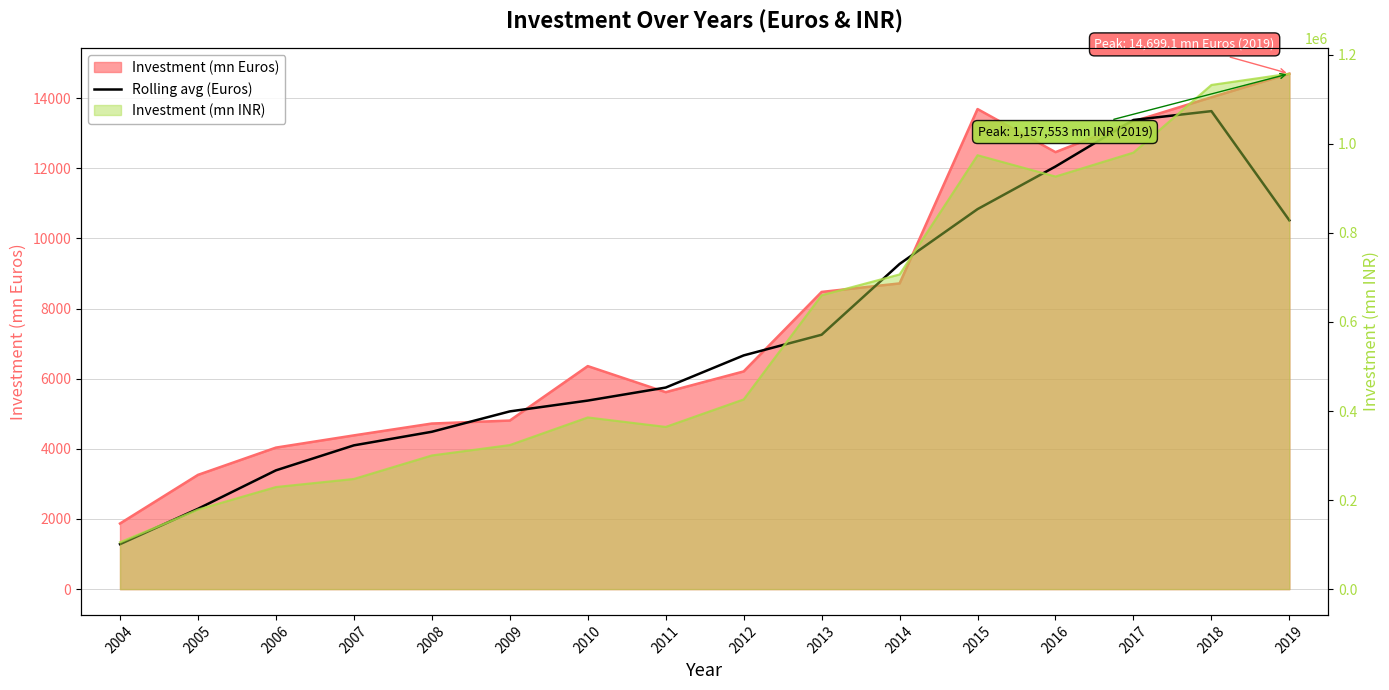

At which label is the value closest to 7456?

2013